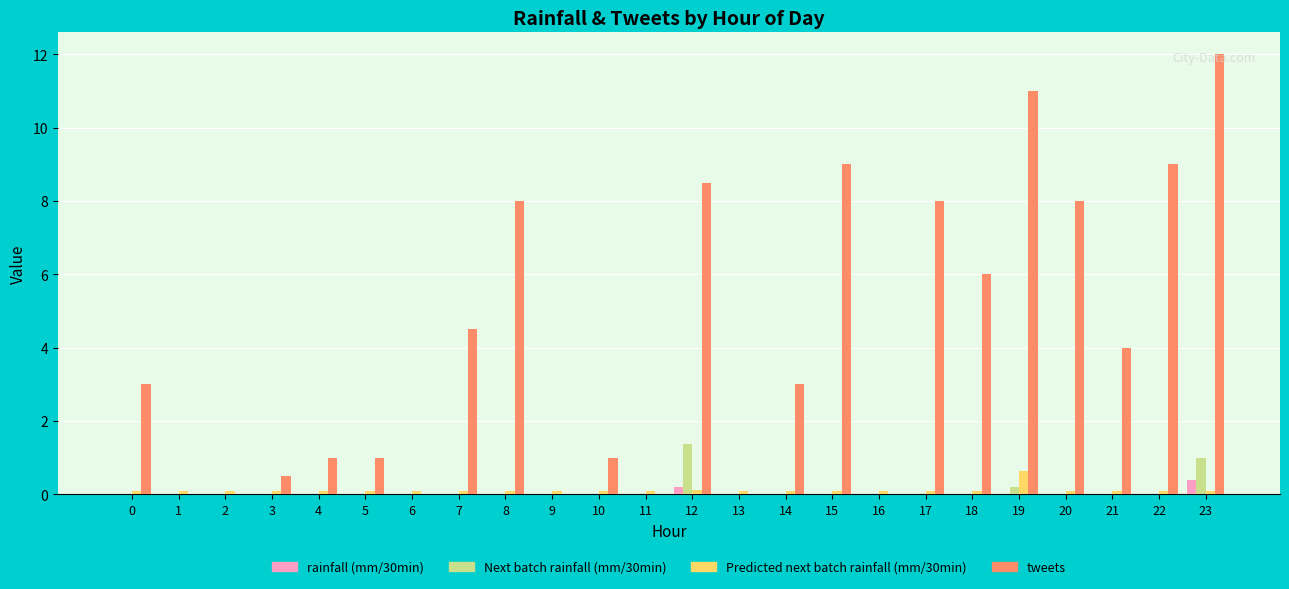

What is the maximum value for tweets?

12.0